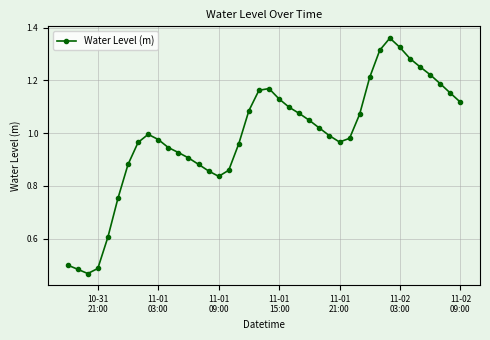

What is the sum of all values?

39.5